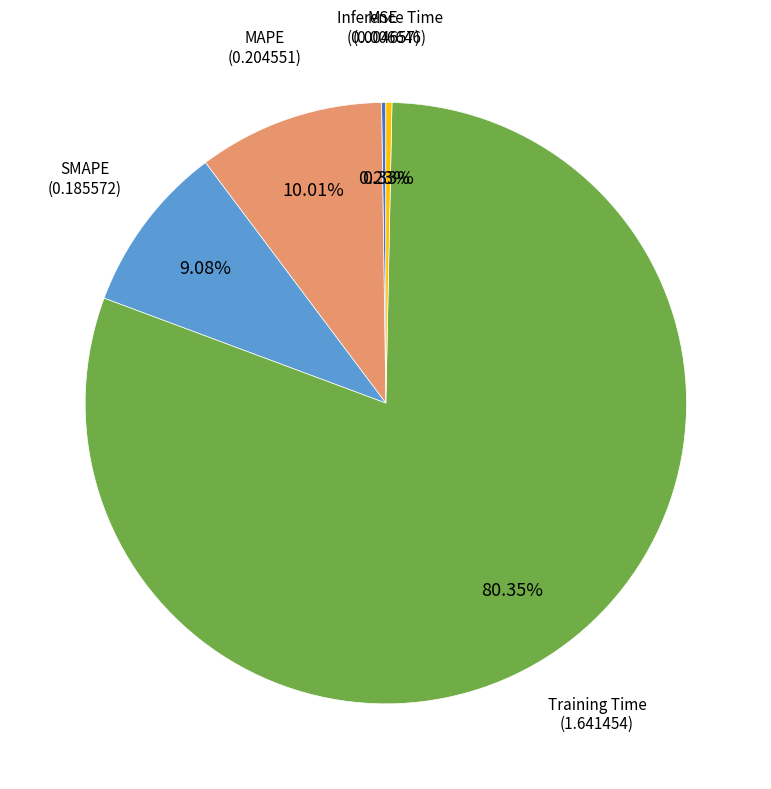

Is there any slice that represents more than half of the pie?

Yes